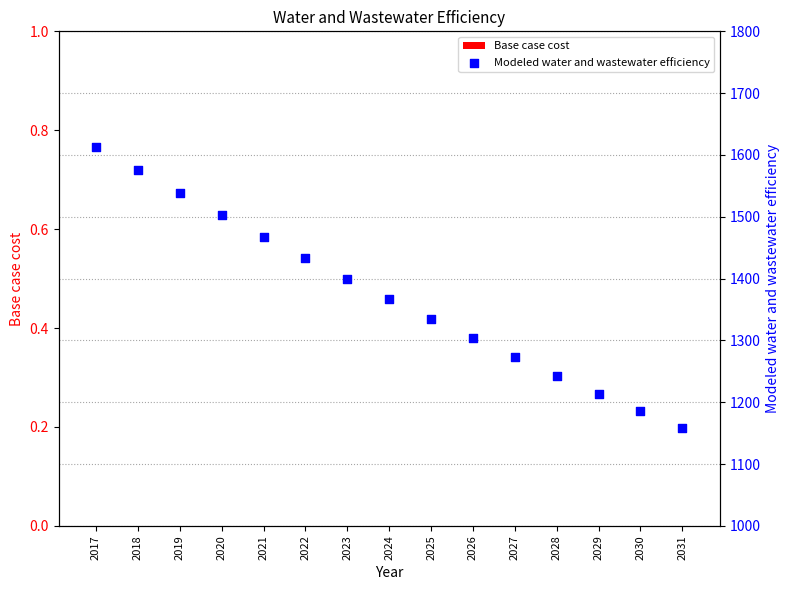

Which series contains the highest Y value?

Modeled water and wastewater efficiency